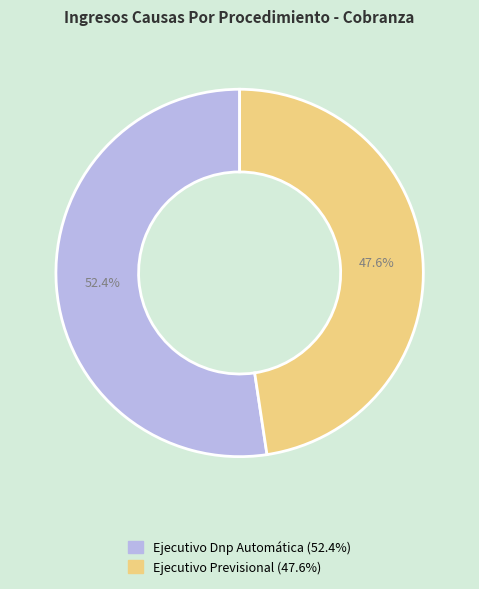

The Ejecutivo Dnp Automática slice represents 40% of the pie. True or false?

False